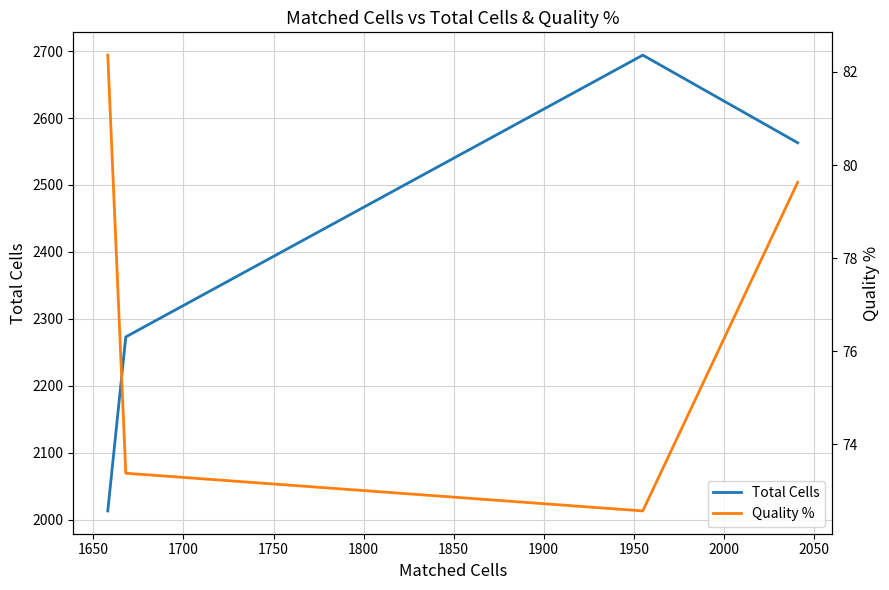

True or false: Quality % has a value of 144.9 at 1750.

False